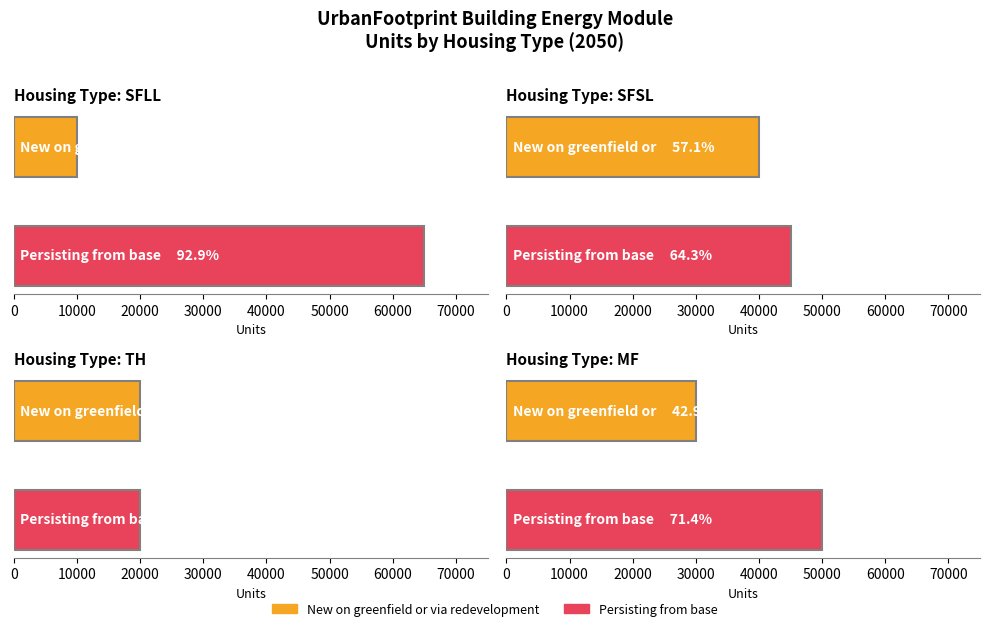

Which label corresponds to the smallest value in the chart?

SFLL